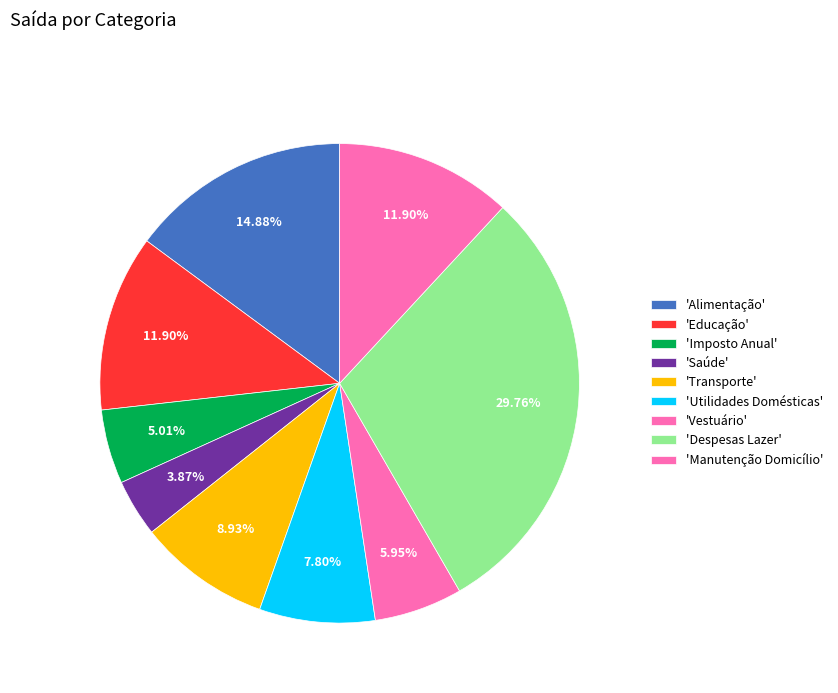

Which category has the biggest portion of the pie?

Despesas Lazer